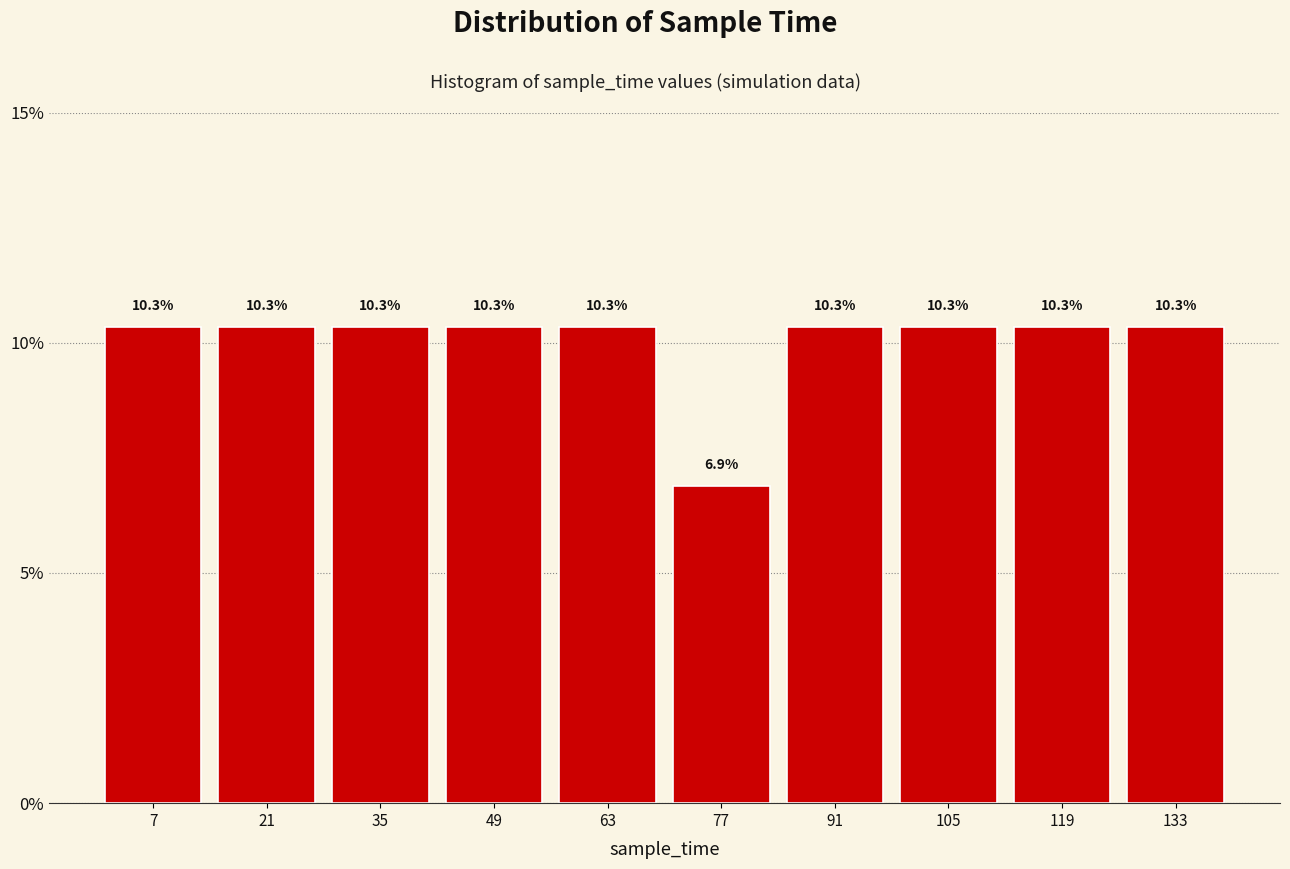

Reading left to right, transcribe this chart: for each bar, give the range it covers on the x-axis and its height. The bar edges are not printed on the chart, so give them approximately, as read against the axis.

0 to 14: 10.3
14 to 28: 10.3
28 to 42: 10.3
42 to 56: 10.3
56 to 70: 10.3
70 to 84: 6.9
84 to 98: 10.3
98 to 112: 10.3
112 to 126: 10.3
126 to 142: 10.3